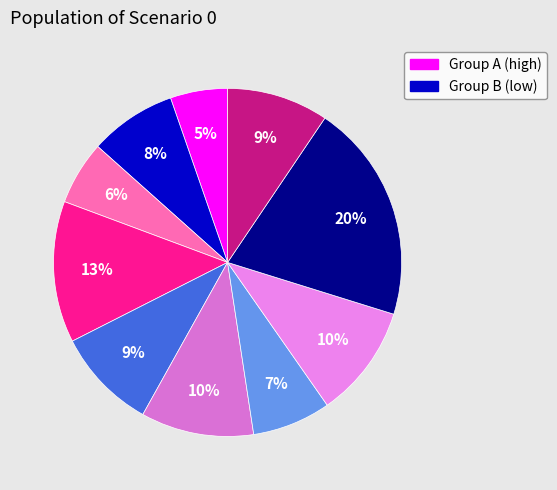

Does any single category account for the majority?

No